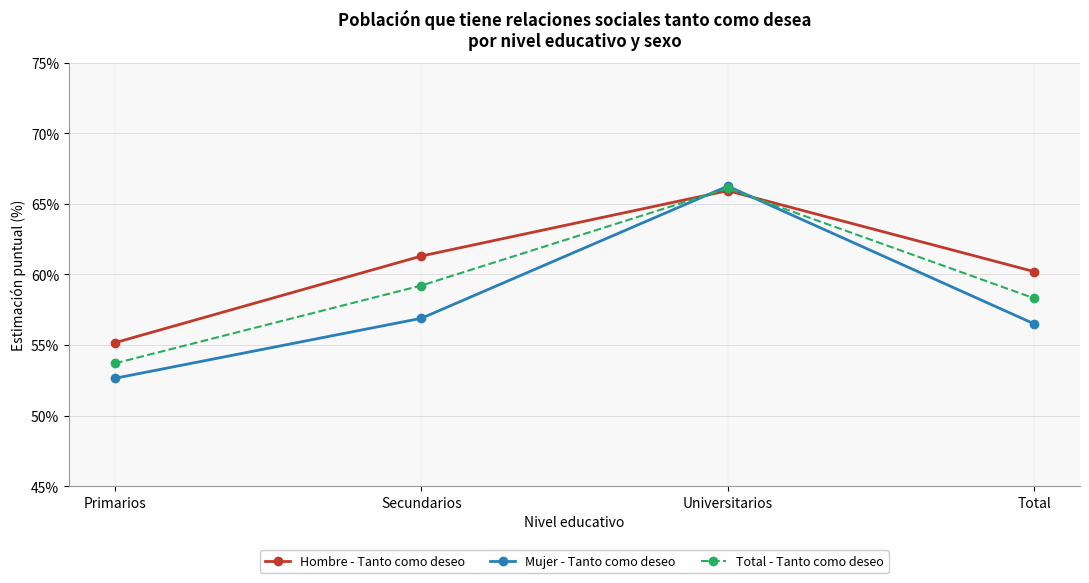

What are all the series names shown in the legend?

Hombre - Tanto como deseo, Mujer - Tanto como deseo, Total - Tanto como deseo